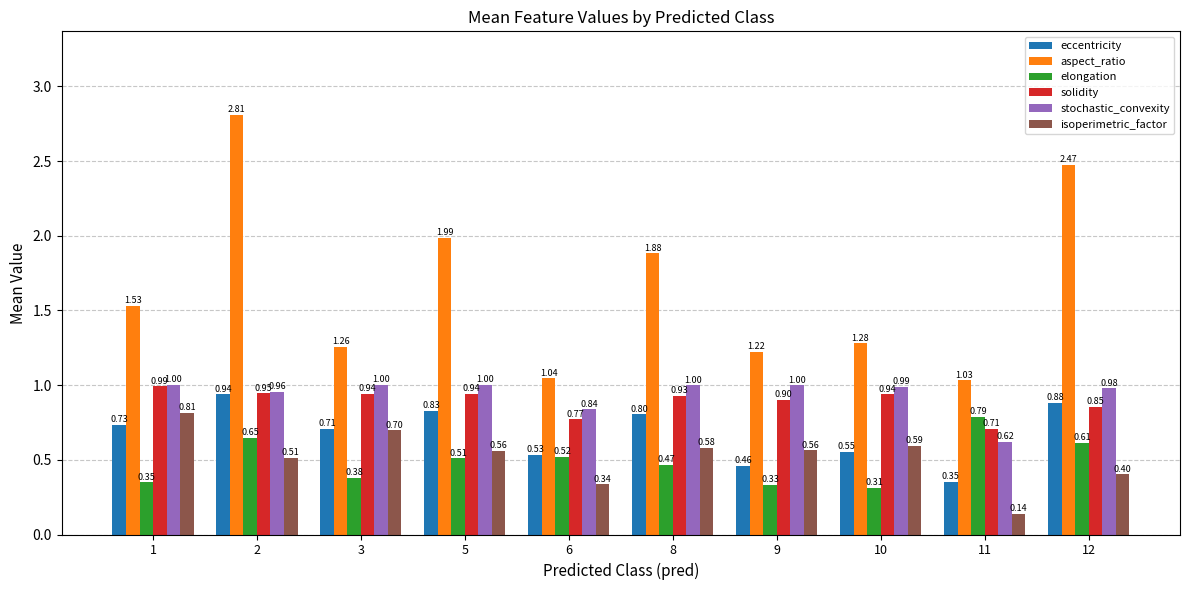

The value of solidity at 12 is 1.4. True or false?

False